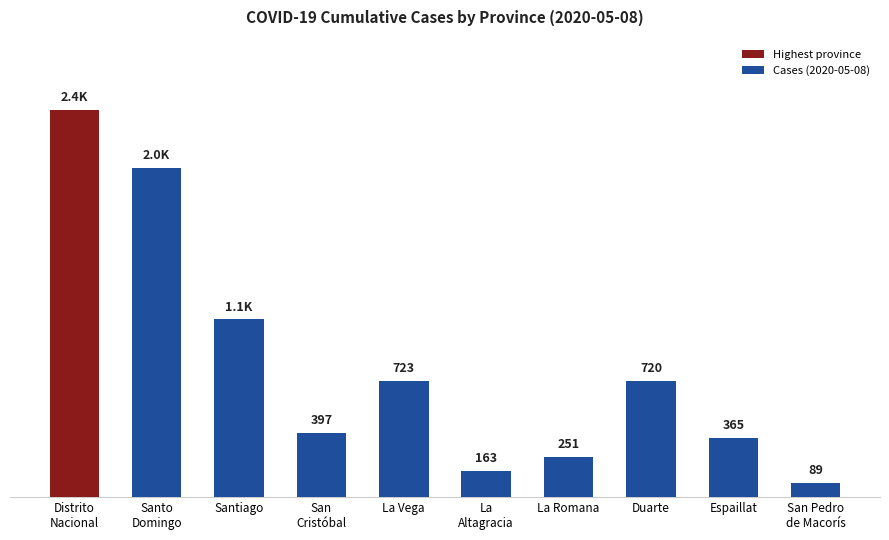

Which label corresponds to the largest value in the chart?

Distrito
Nacional